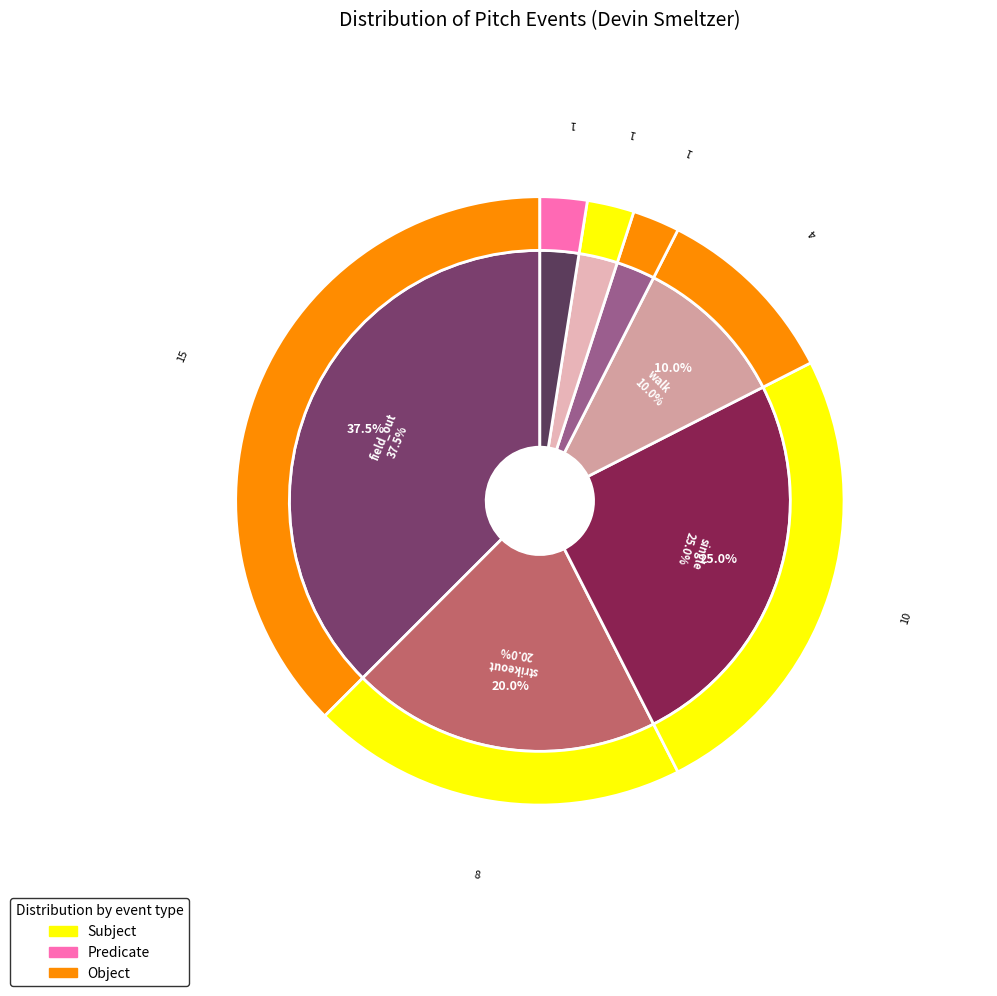

Does strikeout account for over 50% of the chart?

No